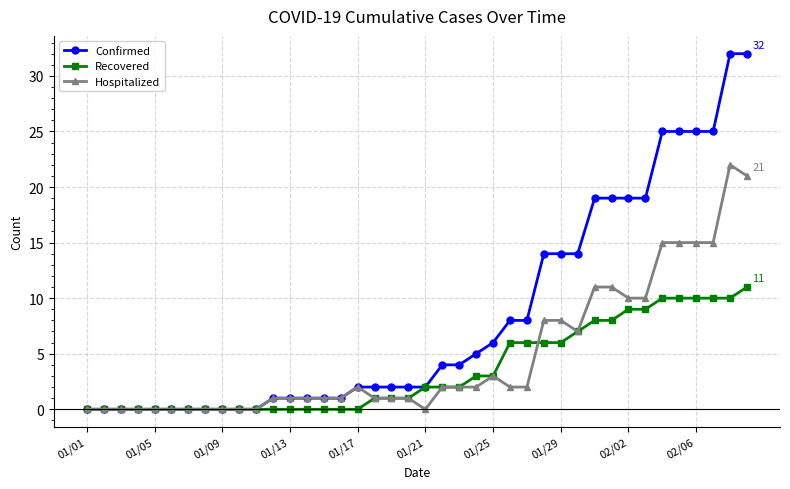

Which series has the largest total across all categories?

Confirmed